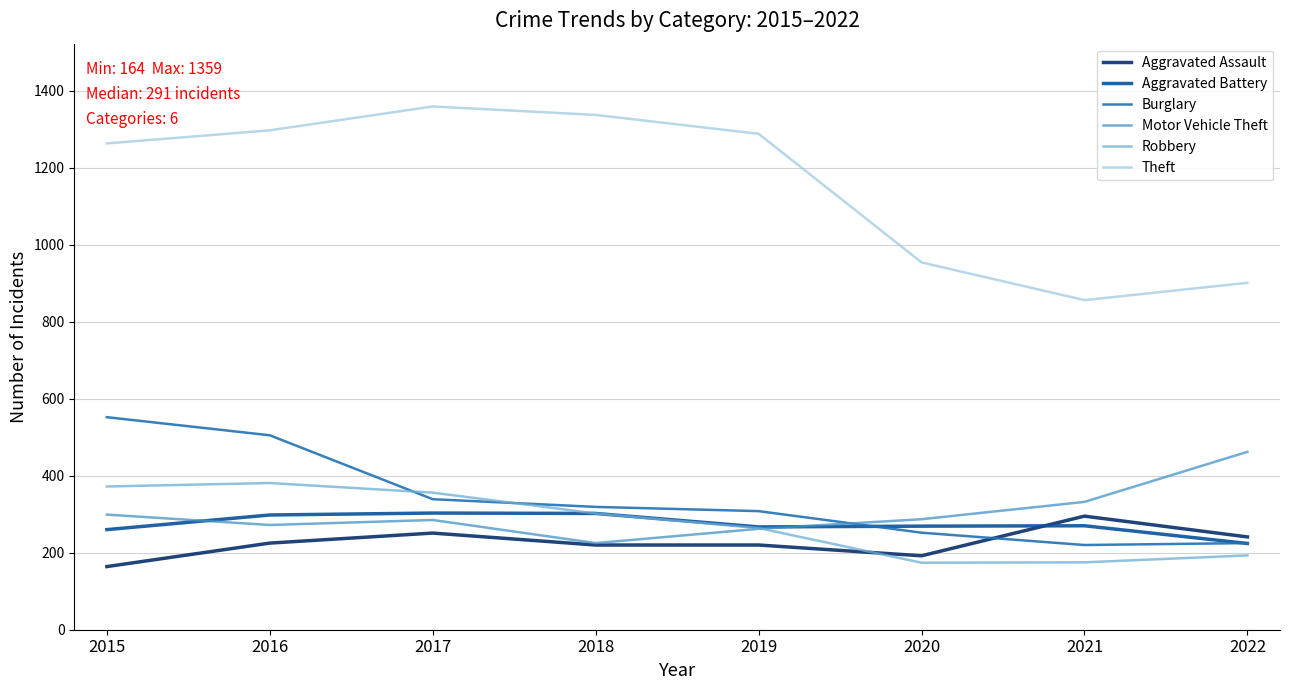

True or false: Aggravated Assault and Robbery intersect in this chart.

True